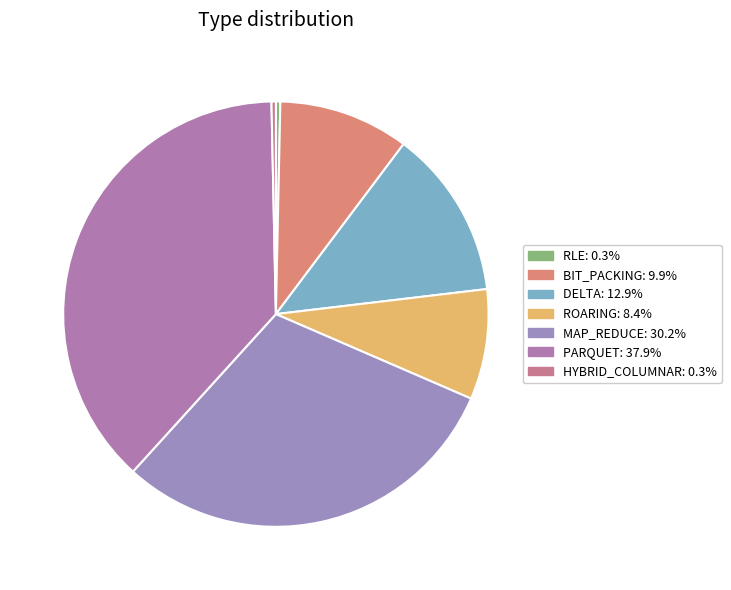

The ROARING slice represents 8% of the pie. True or false?

True